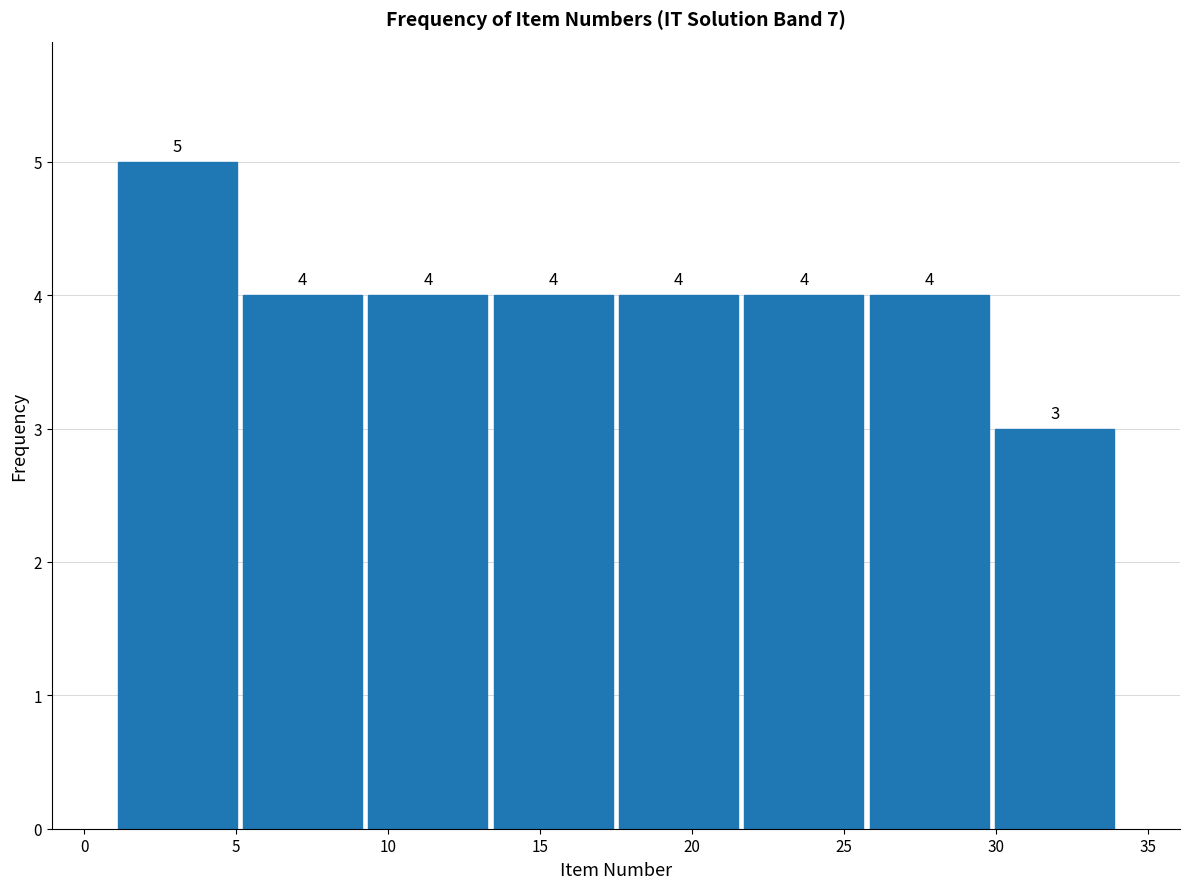

Which range on the x-axis has the tallest bar?

1.0 to 5.0